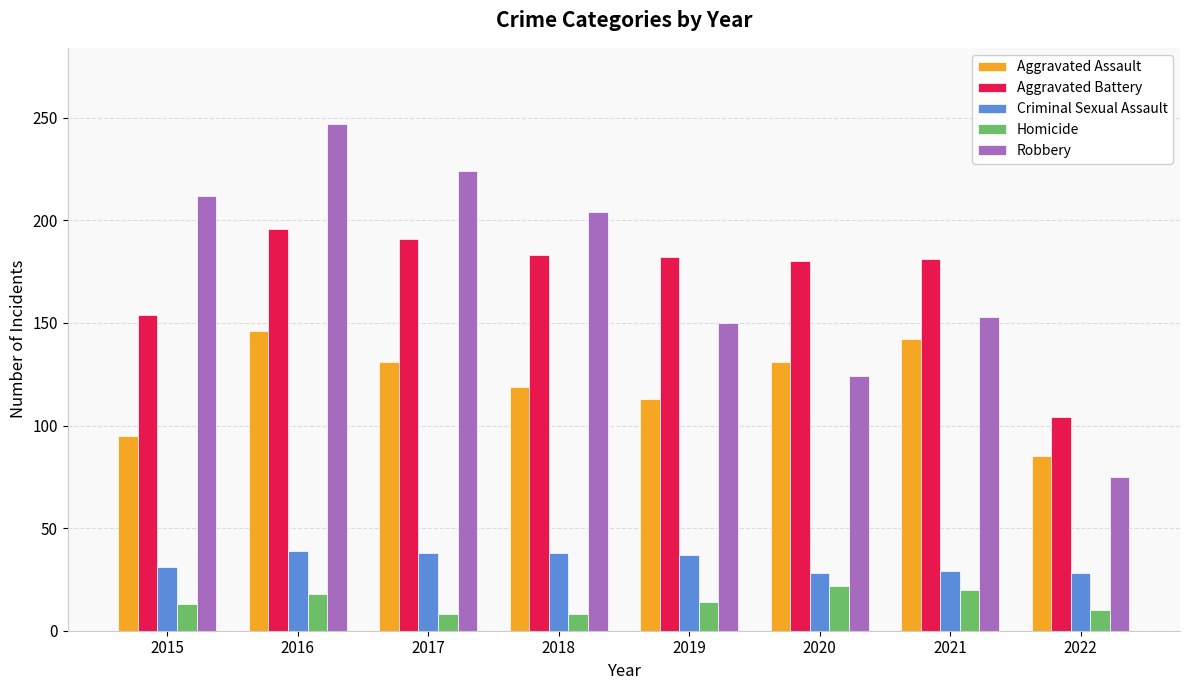

Rank the series at 2015 from highest to lowest value.

Robbery, Aggravated Battery, Aggravated Assault, Criminal Sexual Assault, Homicide